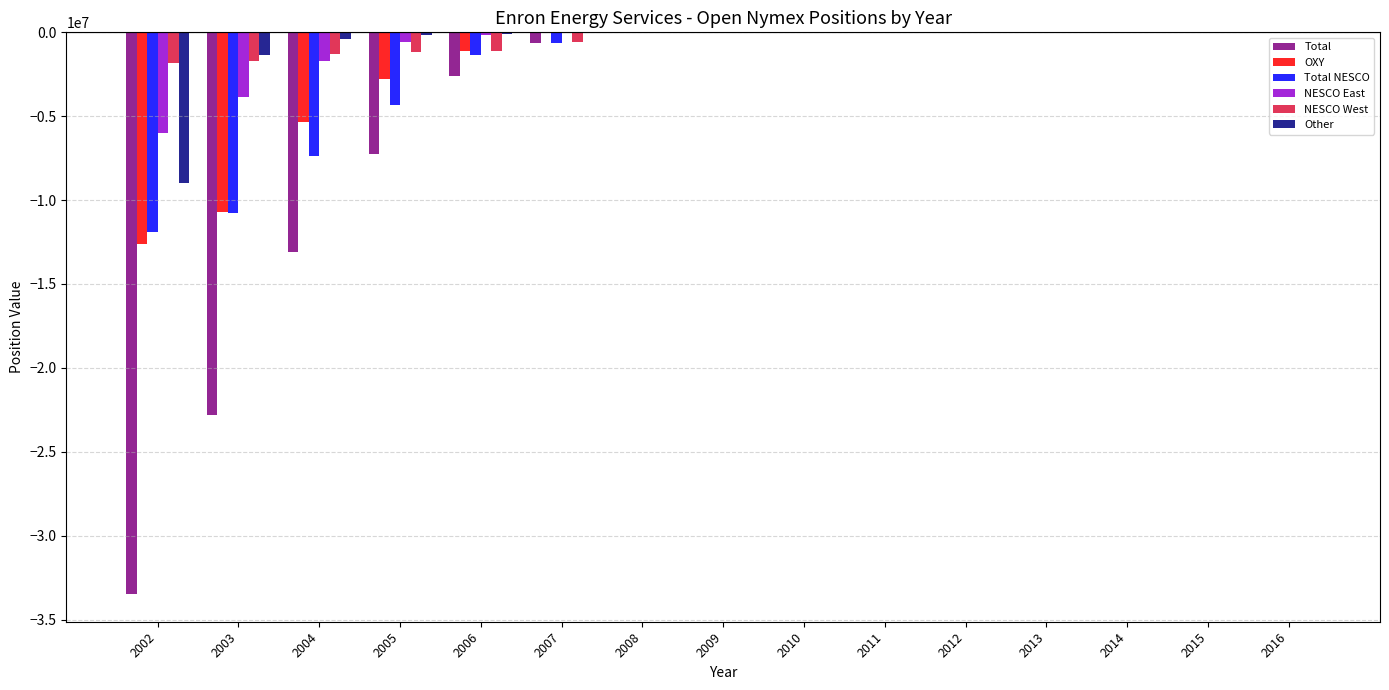

The value of NESCO East at 2012 is 0.0. True or false?

True